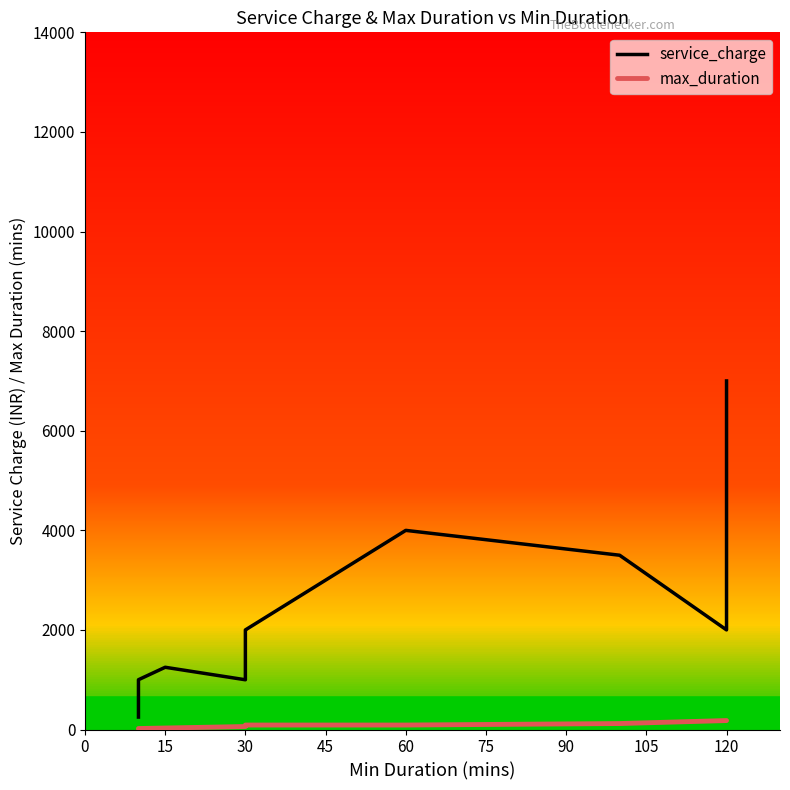

At 120, list the series in order from smallest to largest.

max_duration, service_charge